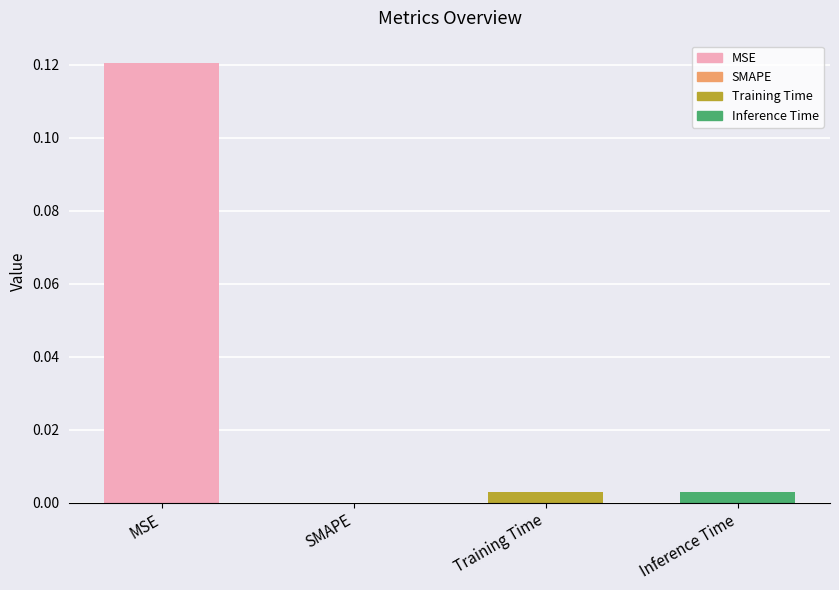

At which category does the chart reach its peak across all series?

MSE